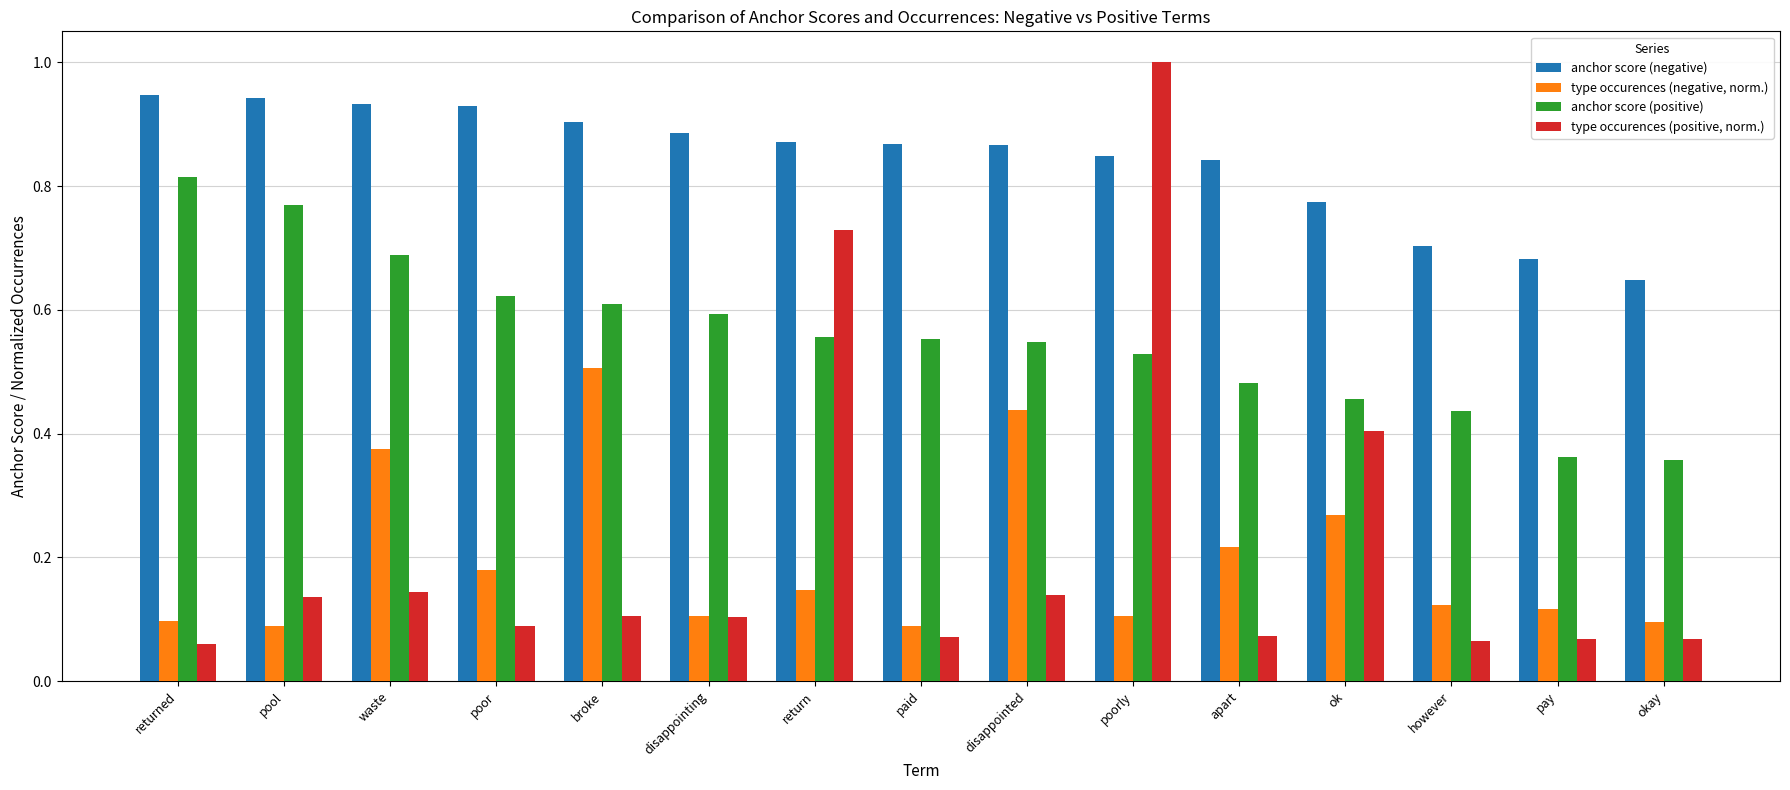

What is the greatest value displayed?

1.0